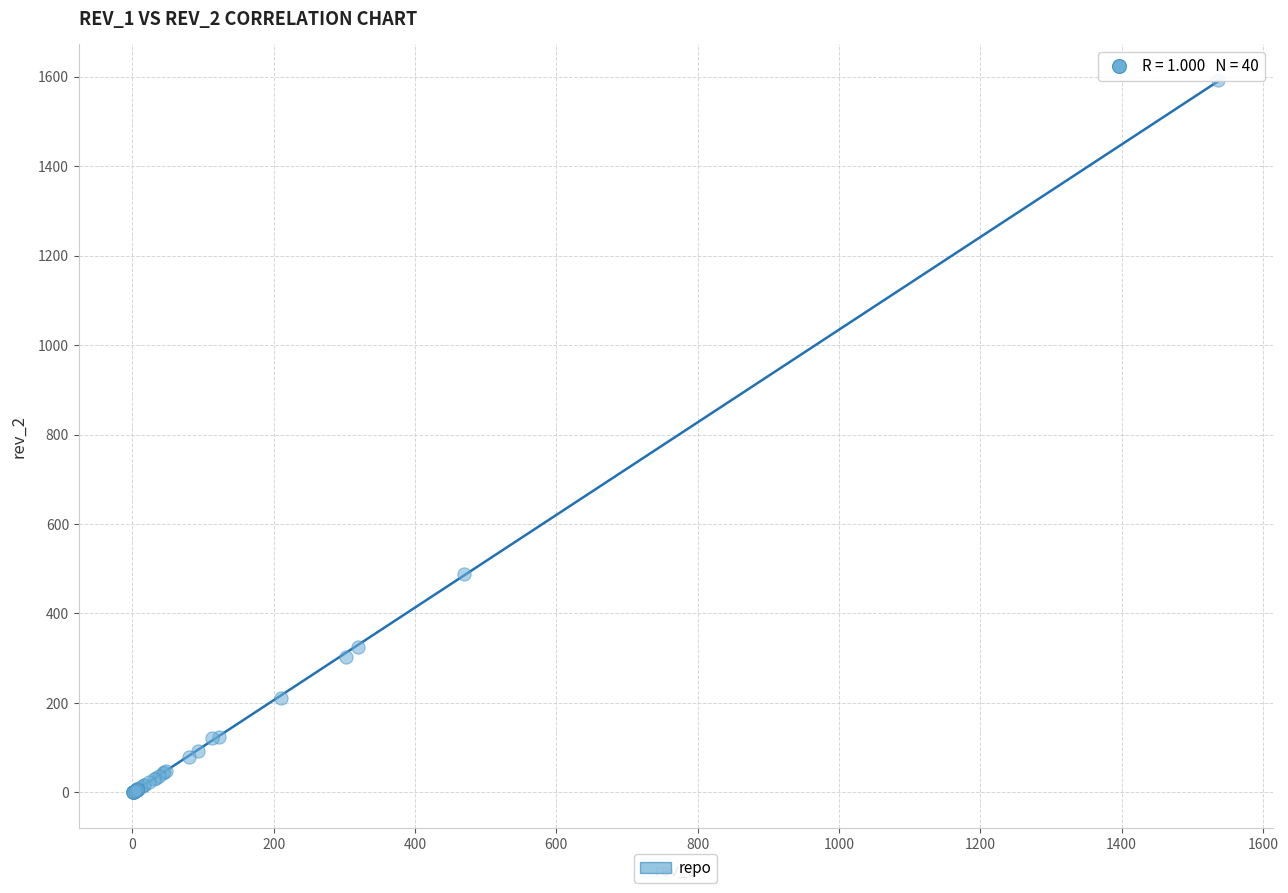

What Y value in the scatter plot is closest to 797?

489